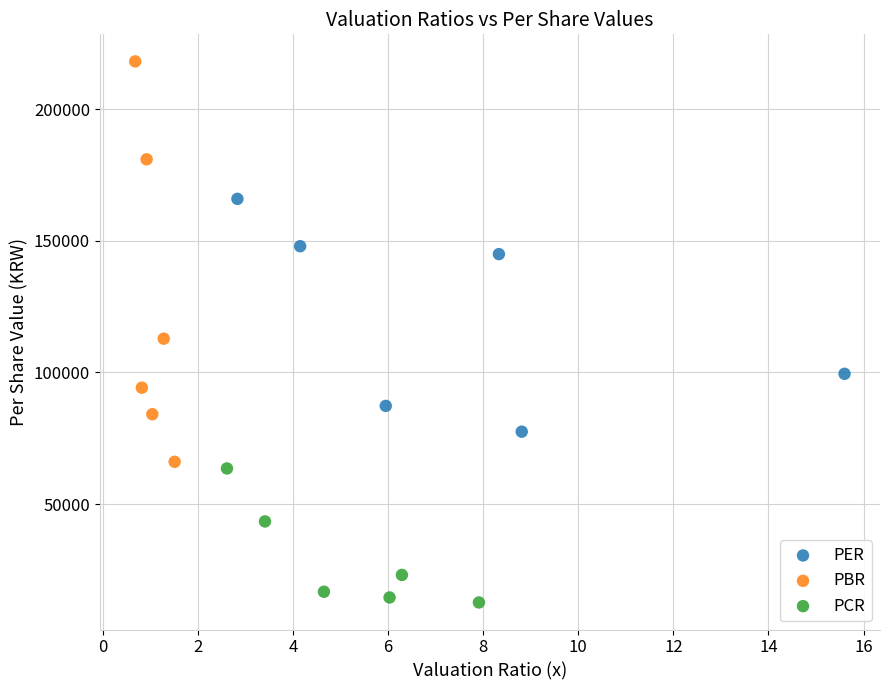

Which series reaches the maximum Y coordinate?

PBR